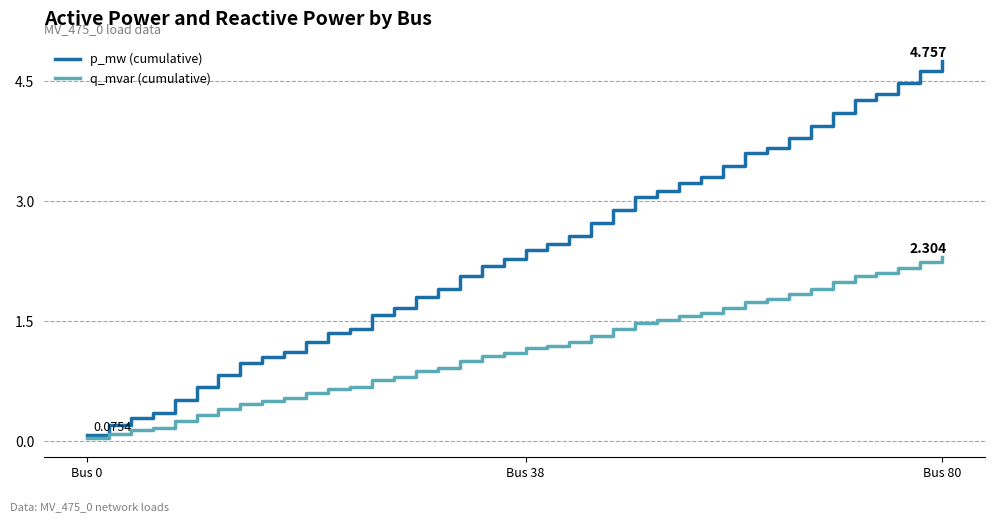

List the series in order of their peak value, highest first.

p_mw (cumulative), q_mvar (cumulative)